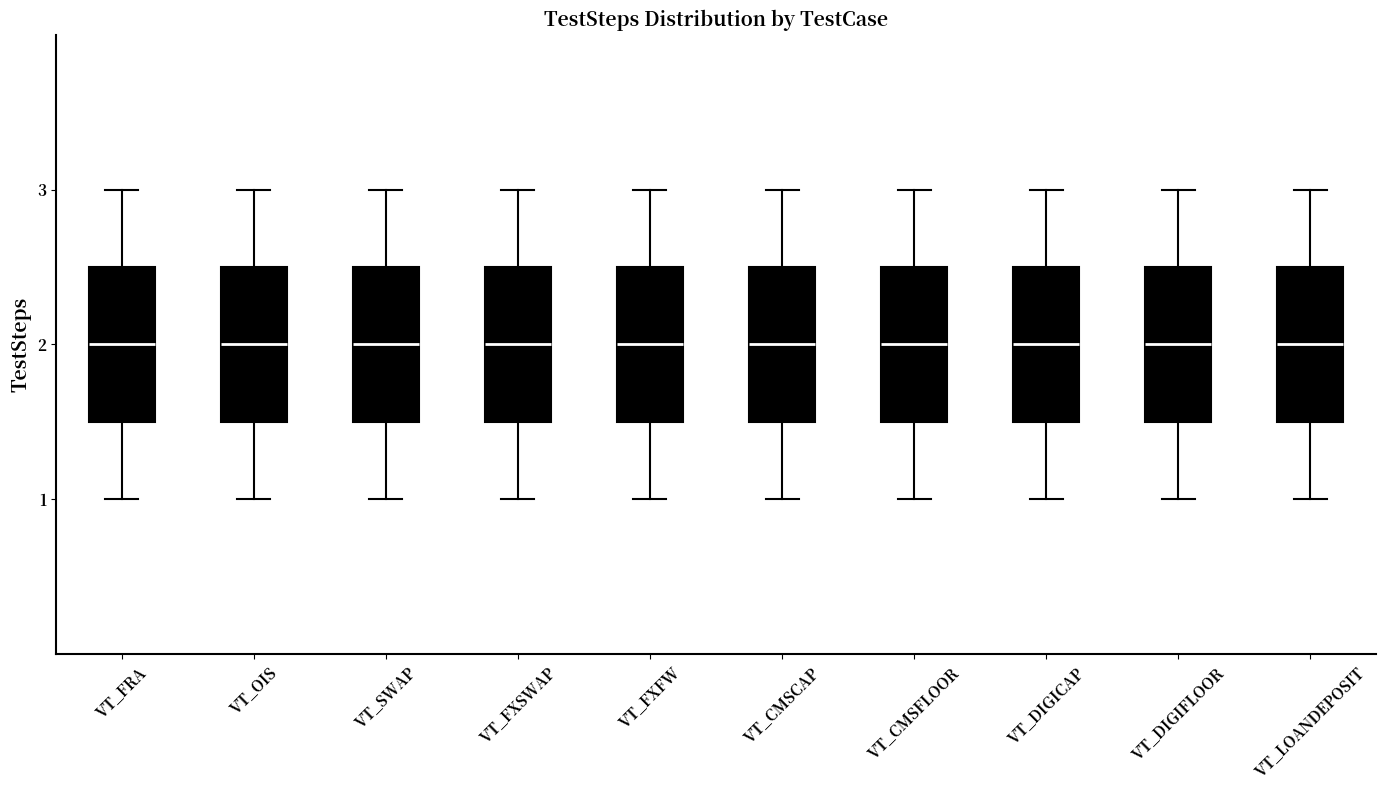

Where is the lower edge of the box for VT_CMSFLOOR on the y-axis? The values are not printed on the chart, so give them approximately, as read against the axis.

1.5